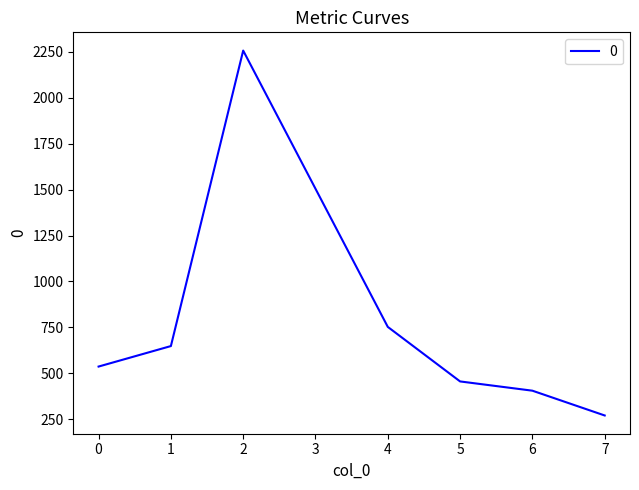

Reading left to right, list all the values displayed in this chart.

536.4	648.0	2257.2	1504.8	752.4	455.4	405.0	270.0